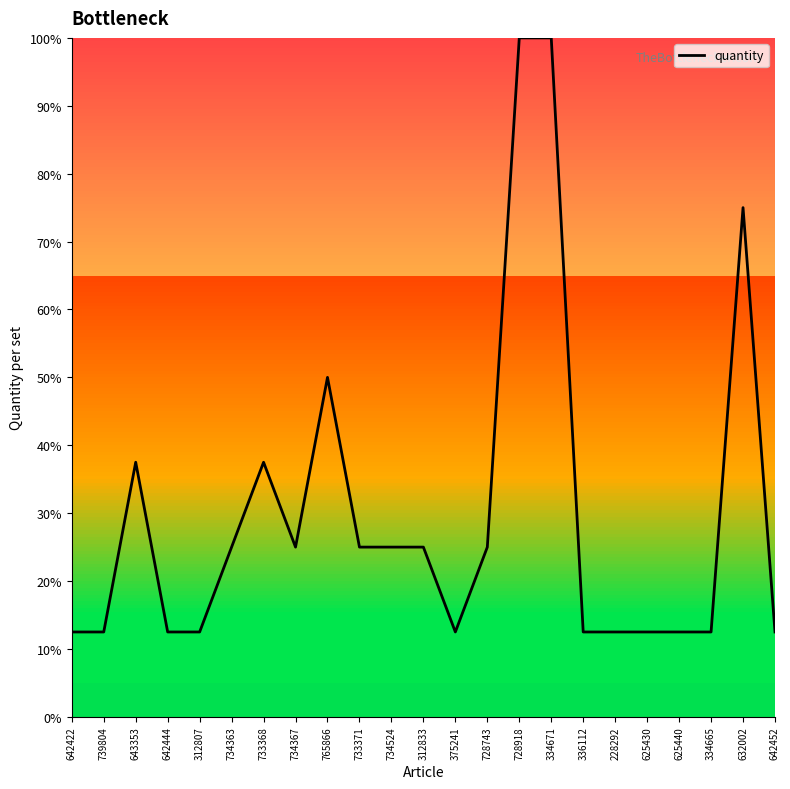

Reading left to right, list all the values displayed in this chart.

642422=12.5	739804=12.5	643353=37.5	642444=12.5	312807=12.5	734363=25.0	733368=37.5	734367=25.0	765866=50.0	733371=25.0	734524=25.0	312833=25.0	375241=12.5	728743=25.0	728918=100.0	334671=100.0	336112=12.5	228292=12.5	625430=12.5	625440=12.5	334665=12.5	632002=75.0	642452=12.5